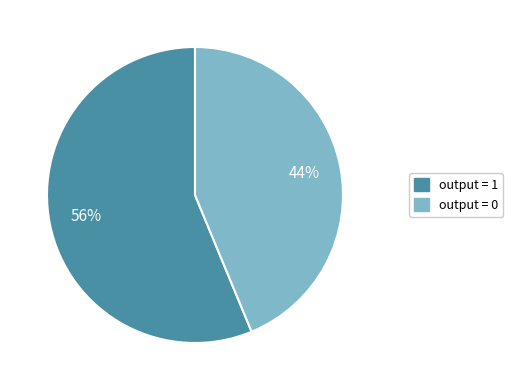

Is there any slice that represents more than half of the pie?

Yes